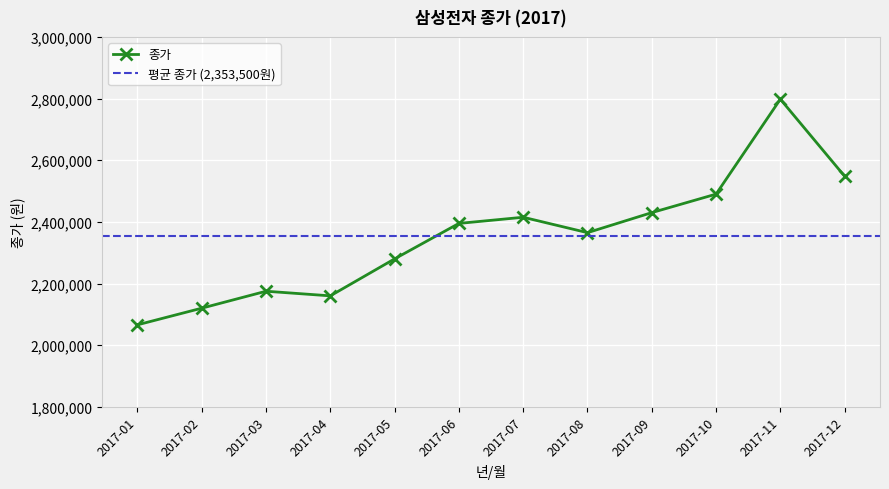

Reading left to right, transcribe all the data shown in this chart.

2066000	2120000	2175000	2160000	2280000	2395000	2415000	2365000	2430000	2490000	2798000	2548000